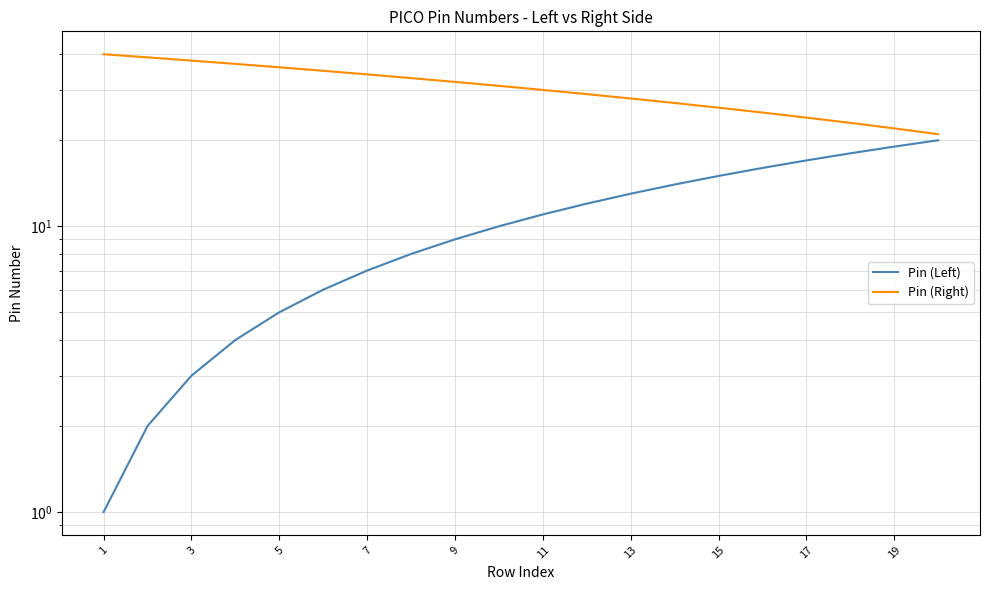

How many data points in Pin (Right) are less than 31?

10